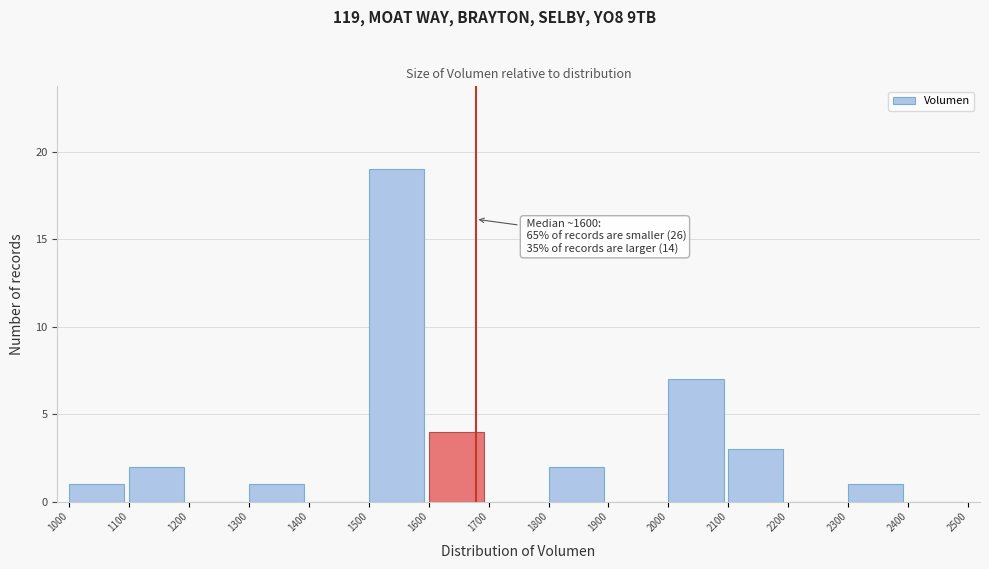

Which range on the x-axis has the tallest bar?

1500 to 1600